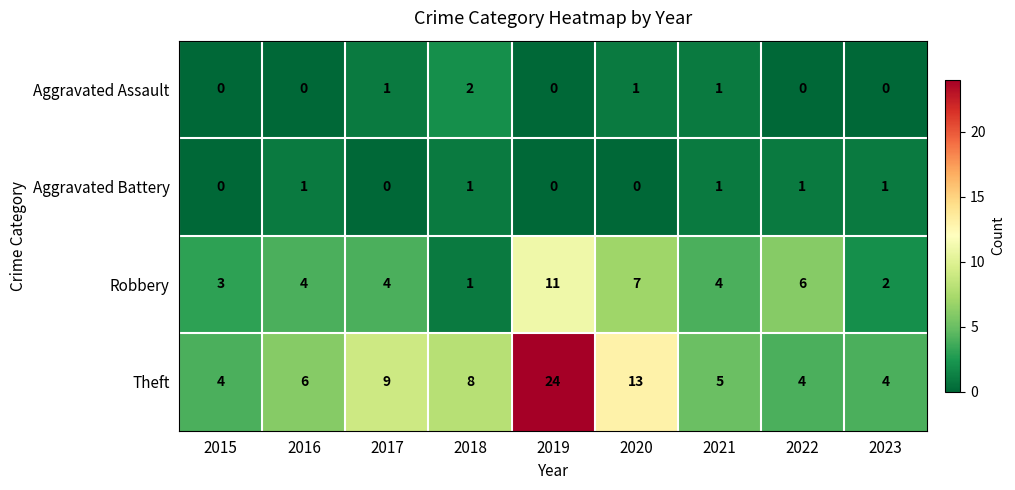

Which series has the largest total across all categories?

Theft